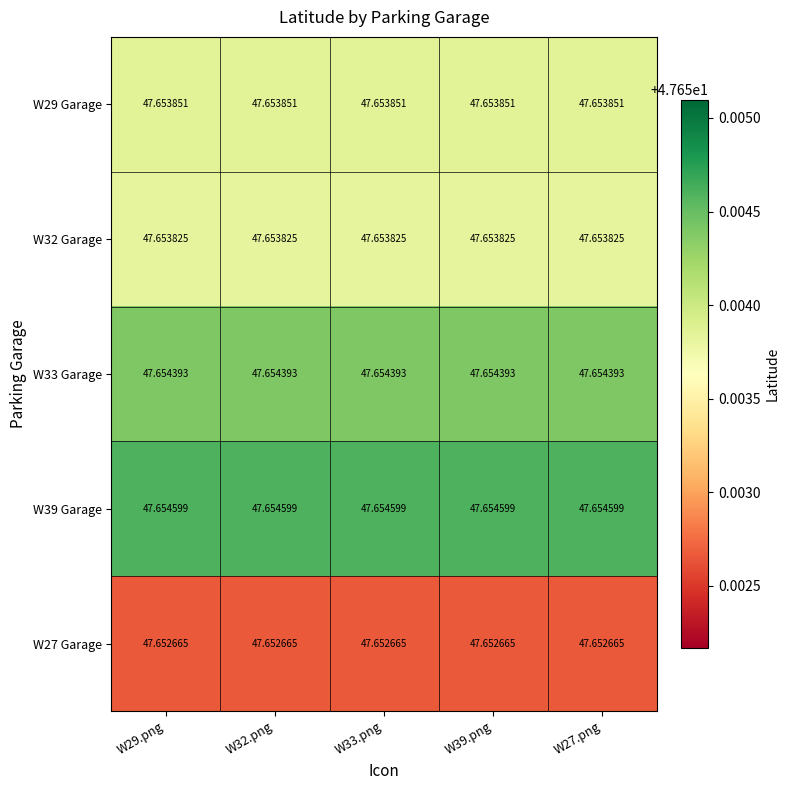

Rank the series by their maximum value, from lowest to highest.

W27 Garage, W32 Garage, W29 Garage, W33 Garage, W39 Garage